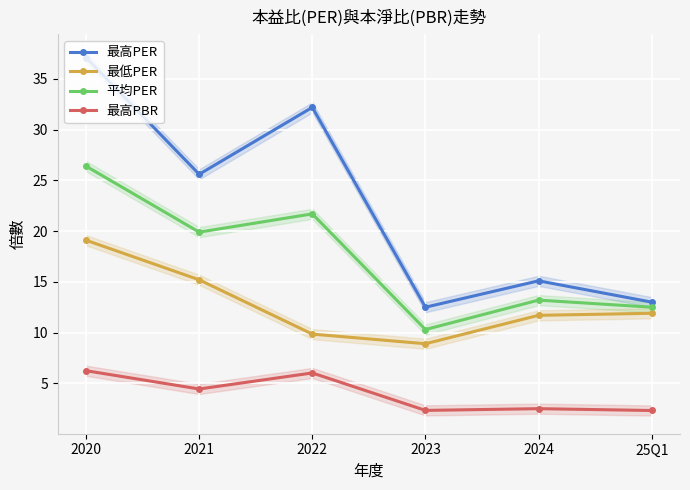

List the series in order of their overall mean, highest first.

最高PER, 平均PER, 最低PER, 最高PBR